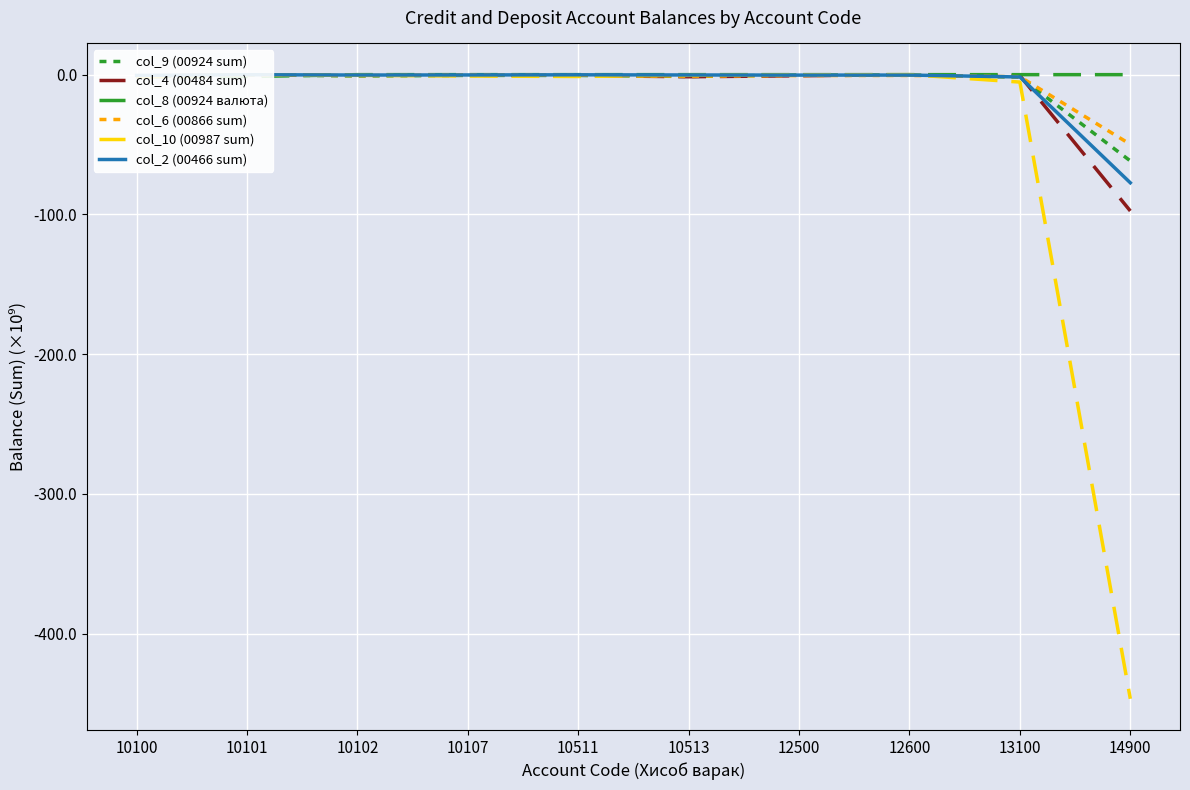

Is it true that col_4 (00484 sum) equals -97.5 at 14900?

True